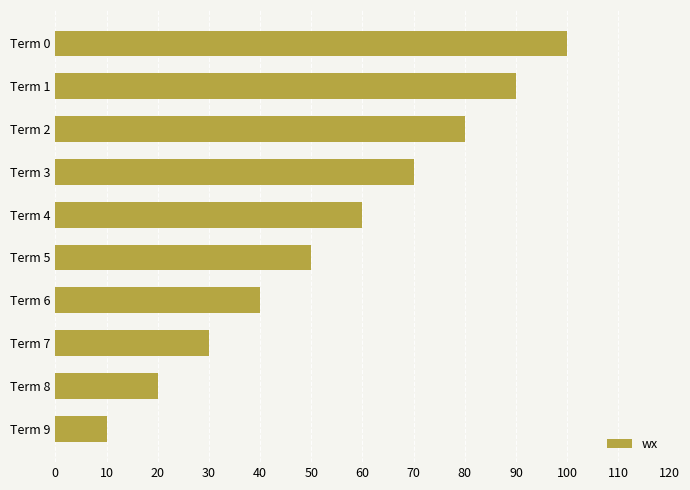

The chart shows a value of 10 at Term 9. True or false?

True